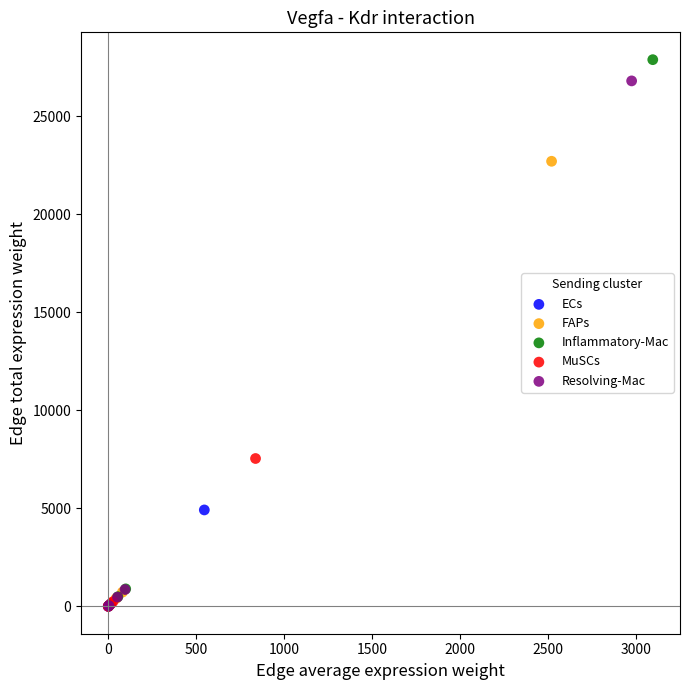

Which series has the largest Y range (max minus min)?

Inflammatory-Mac